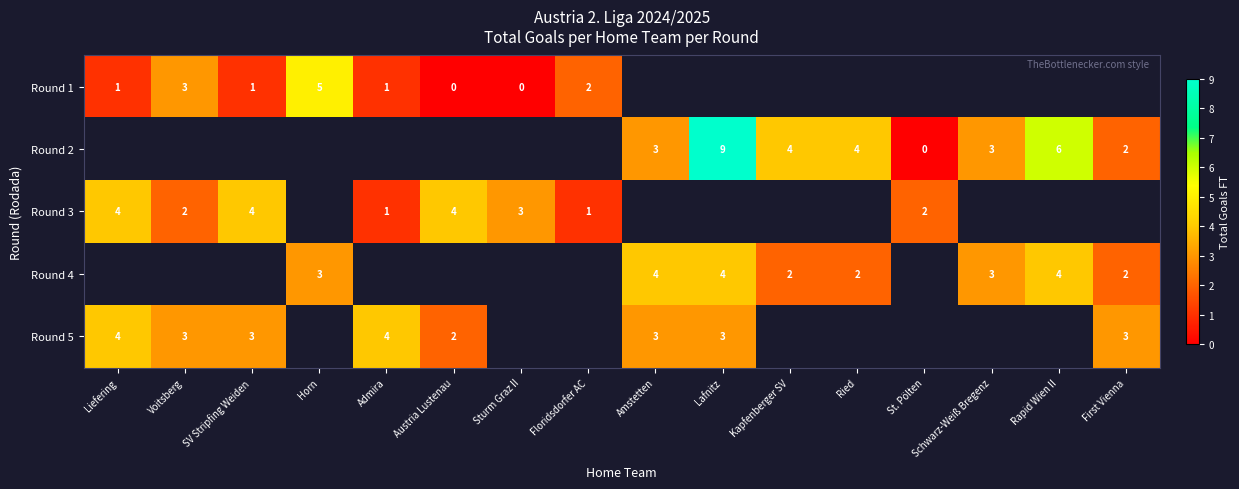

What is the sum of the Round 4 values at Schwarz-Weiß Bregenz and Lafnitz?

7